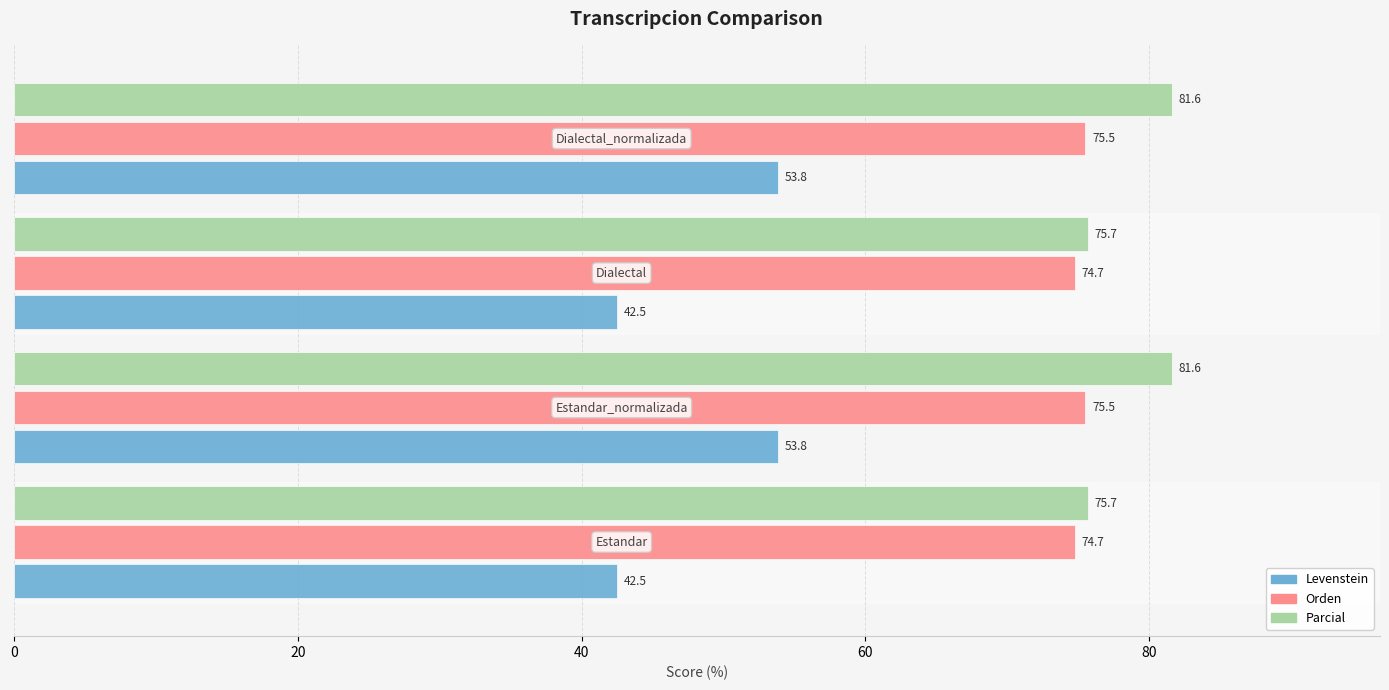

What is the sum of all Orden values?

300.5